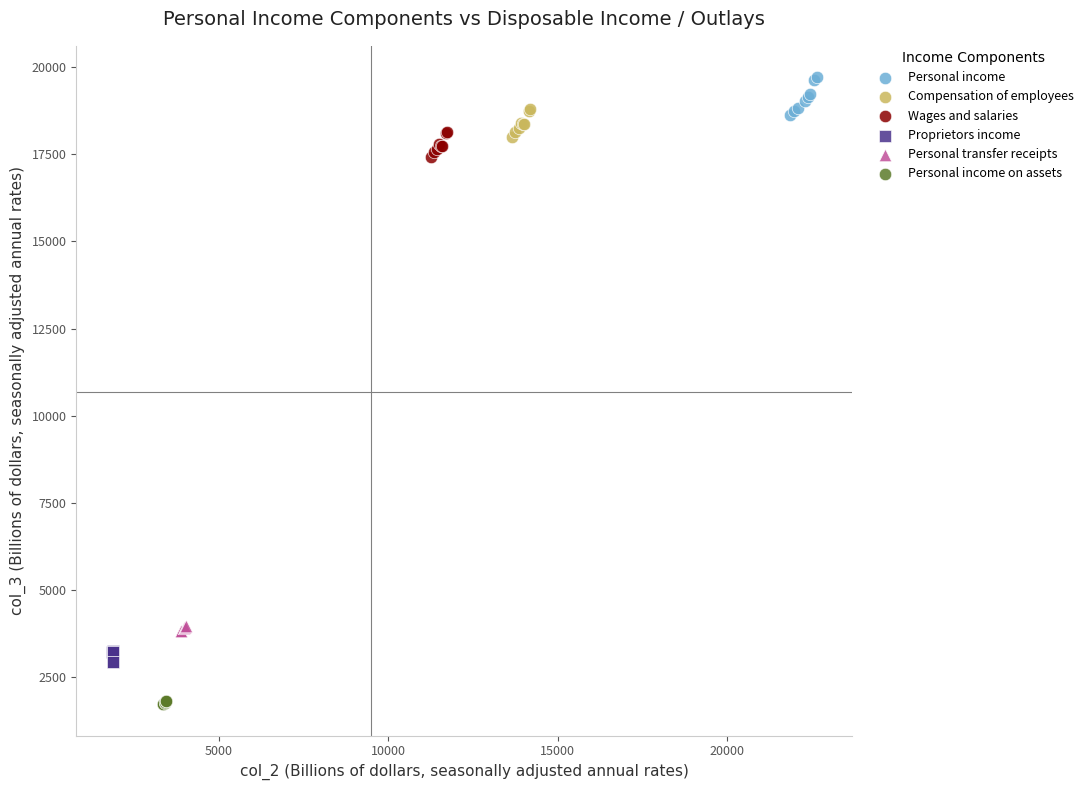

What are all the series names shown in the legend?

Personal income, Compensation of employees, Wages and salaries, Proprietors income, Personal transfer receipts, Personal income on assets